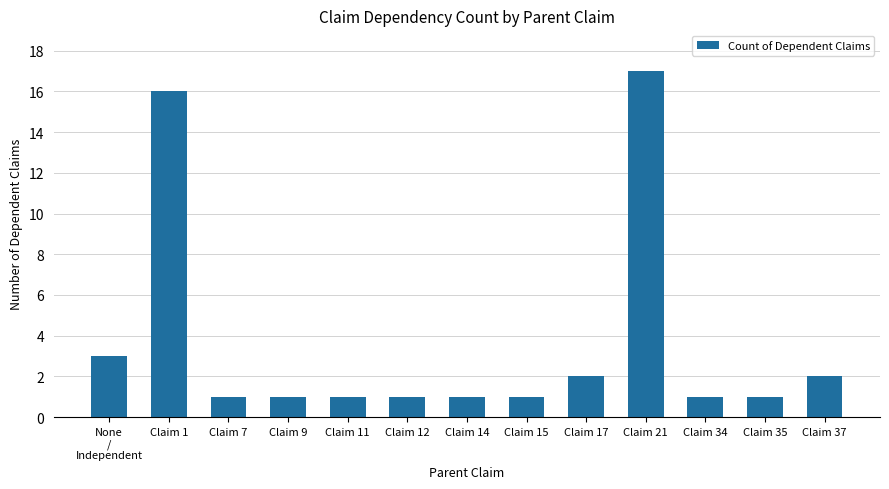

Between Claim 21 and Claim 34, which is larger?

Claim 21